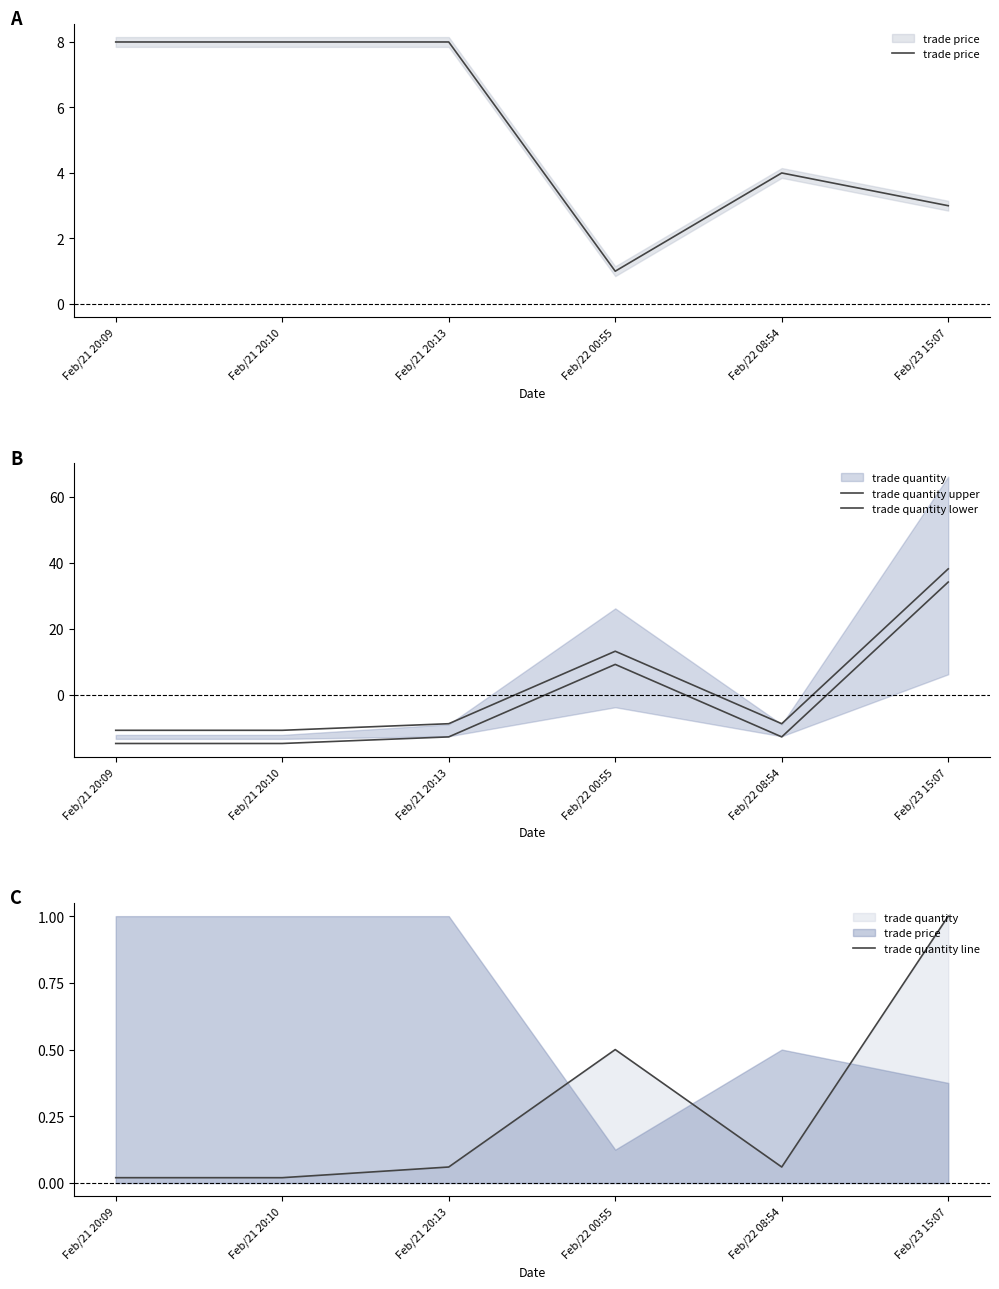

Which category has the highest value in the trade quantity lower series?

Feb/23 15:07